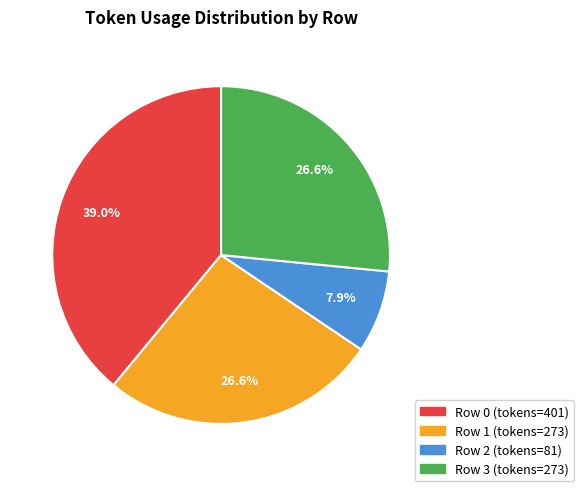

Does any single category account for the majority?

No